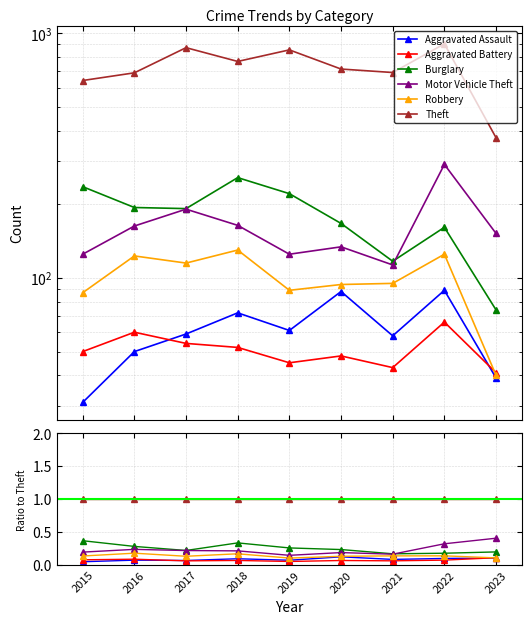

In Aggravated Battery, how many points are higher than both neighbors (excluding endpoints)?

3